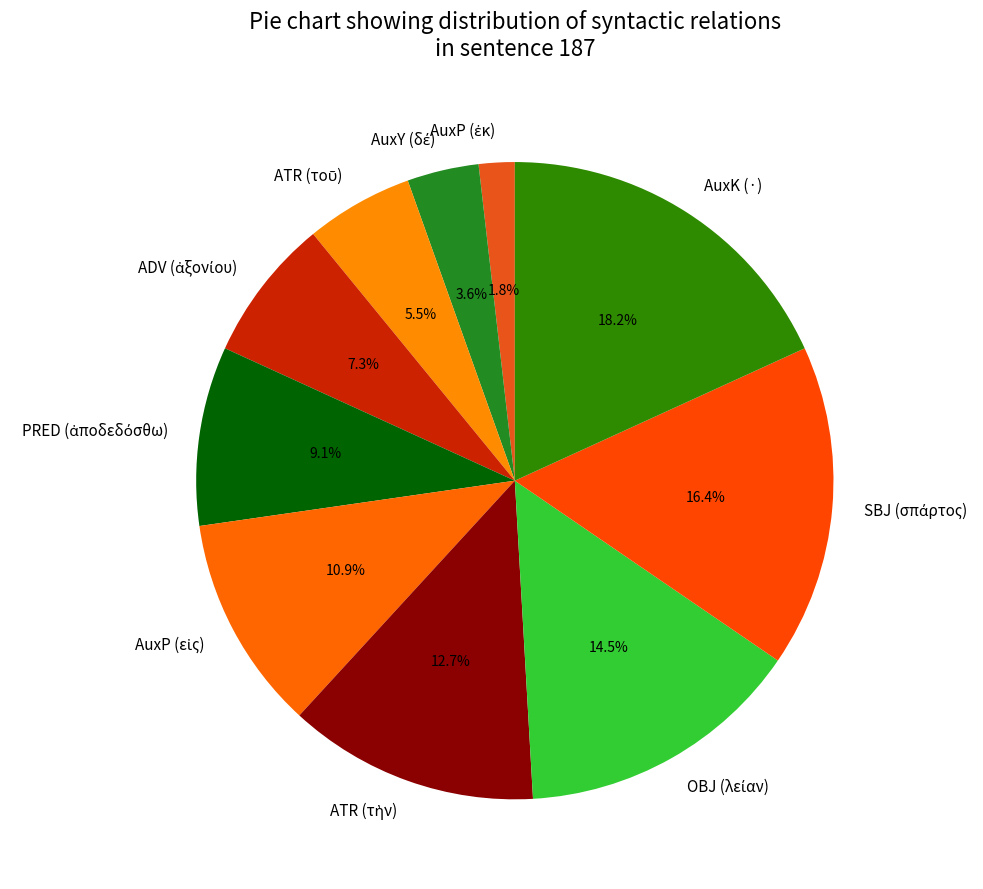

Is there a majority slice in this chart?

No